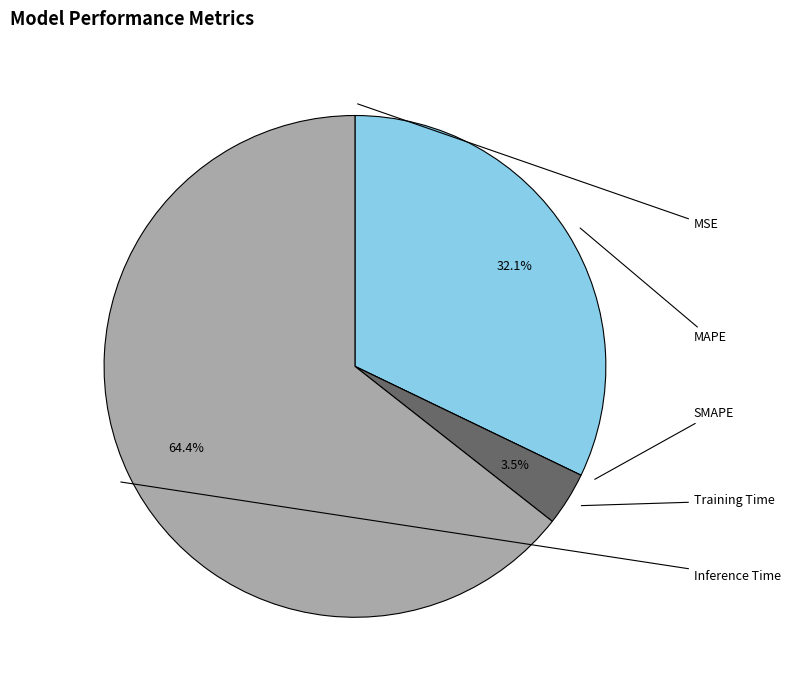

Does any single category account for the majority?

Yes